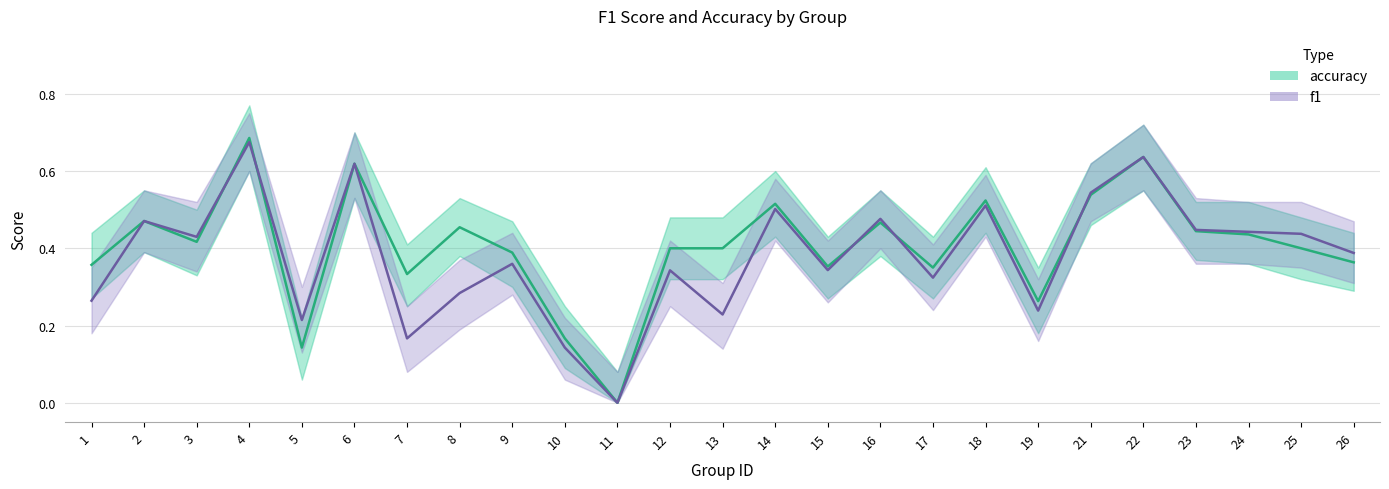

Where is f1 nearest to the value 0?

11